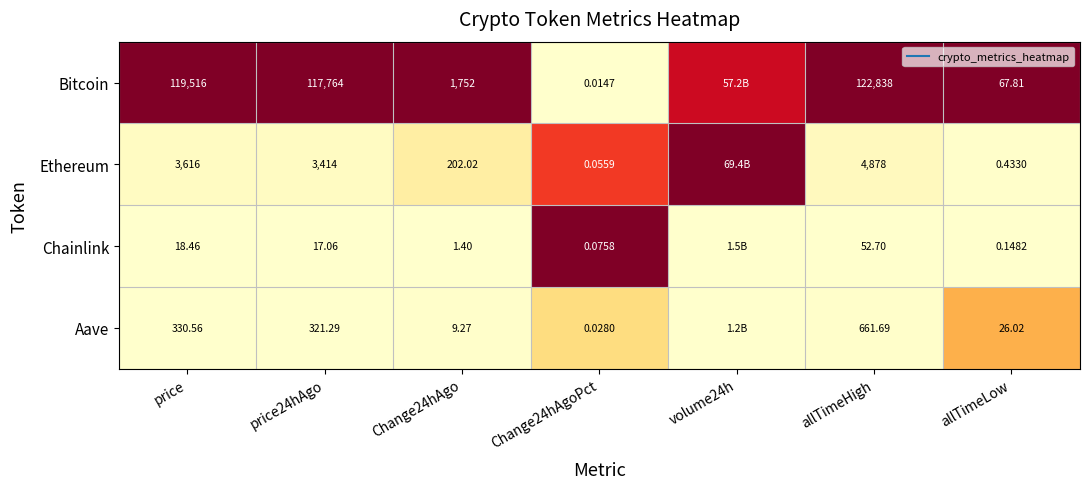

At how many categories does at least one series exceed 0?

7